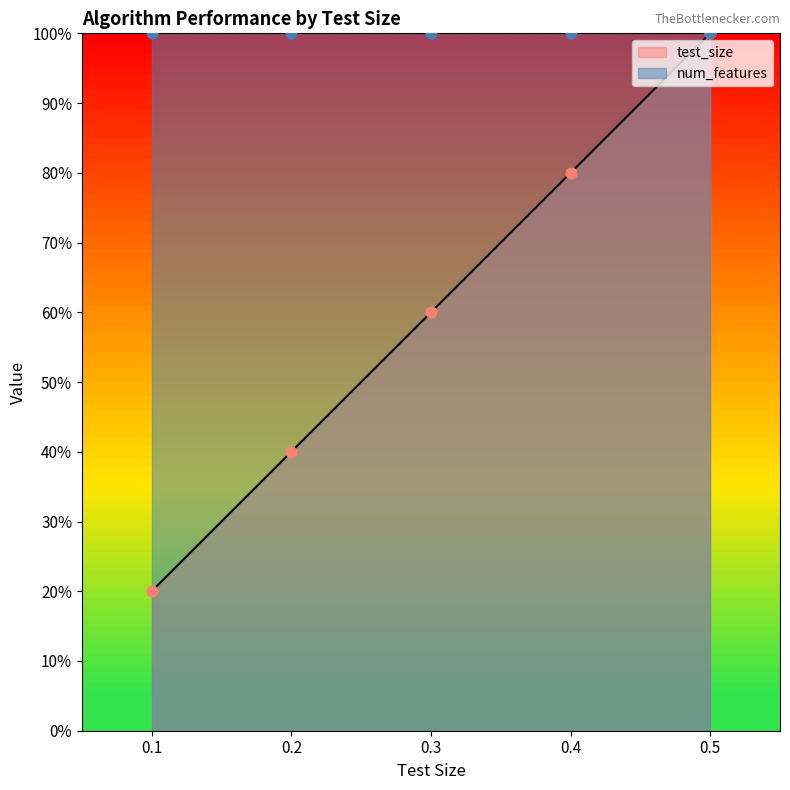

What is the change in value from 0.1 to 0.4?

+0.6